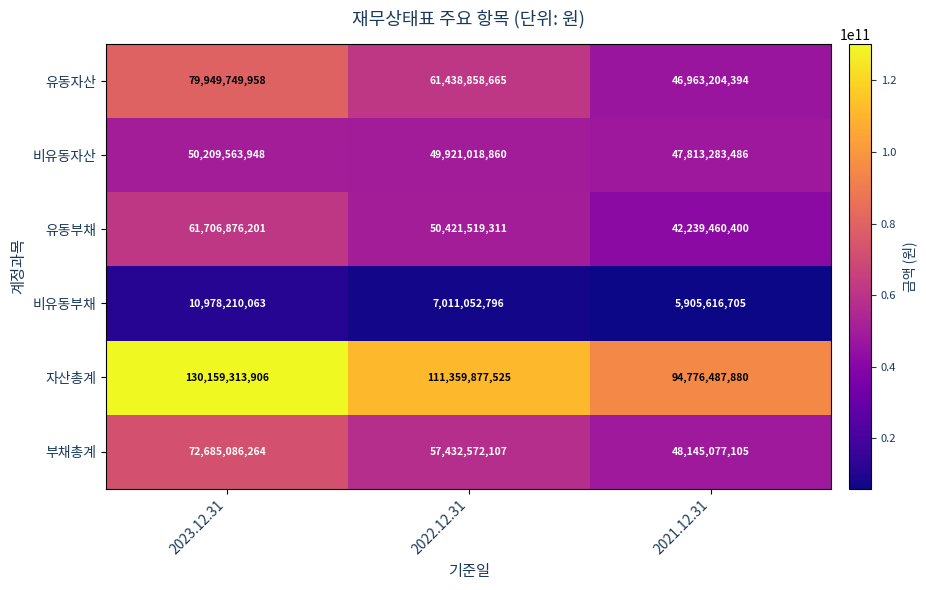

Which category has the highest value across all series?

2023.12.31